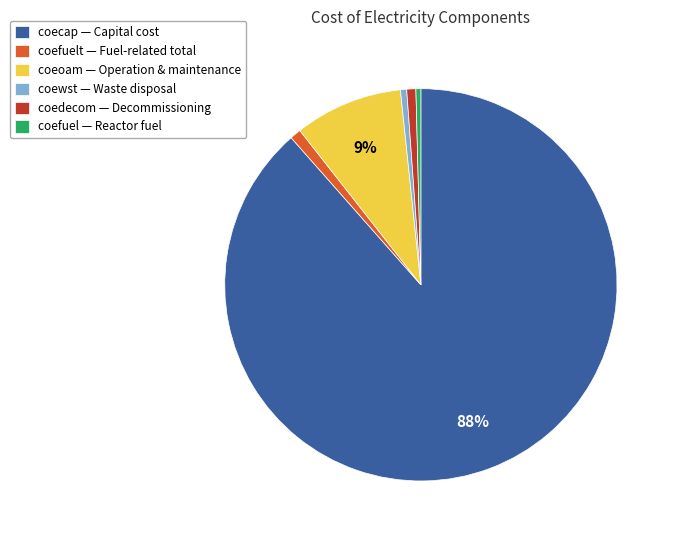

Do coefuel — Reactor fuel and coefuelt — Fuel-related total together represent more than half of the pie?

No